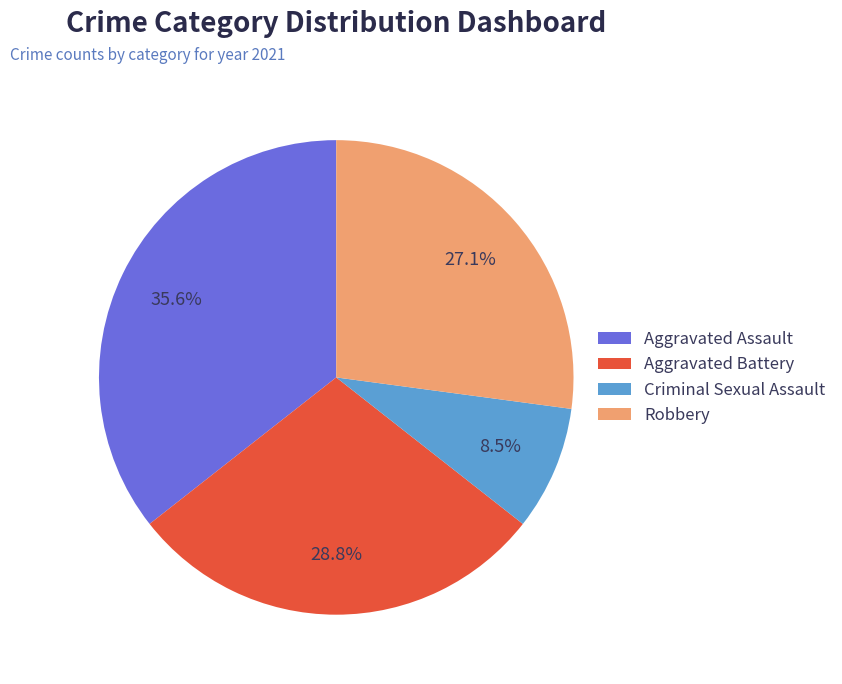

Do Criminal Sexual Assault and Aggravated Battery together represent more than half of the pie?

No